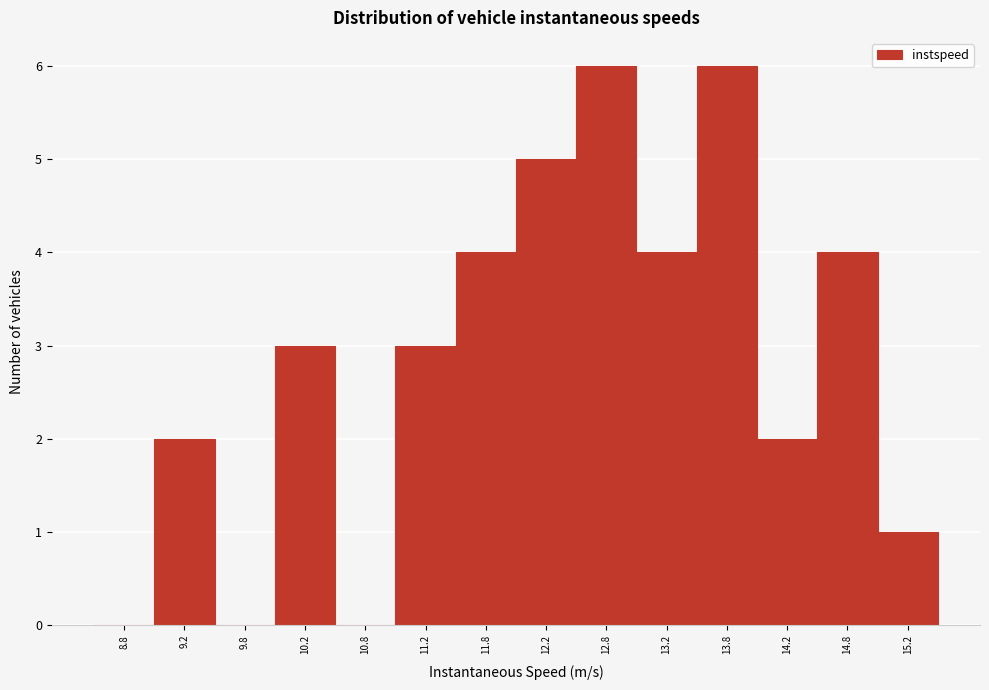

How tall is the bar that spans 11.5 to 12.0 on the x-axis? The values are not printed on the chart, so give them approximately, as read against the axis.

4